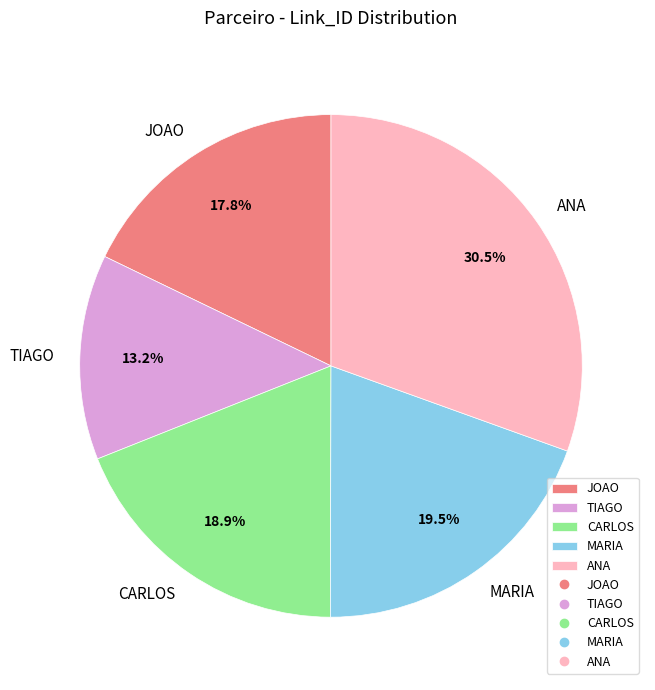

Is there any slice that represents more than half of the pie?

No